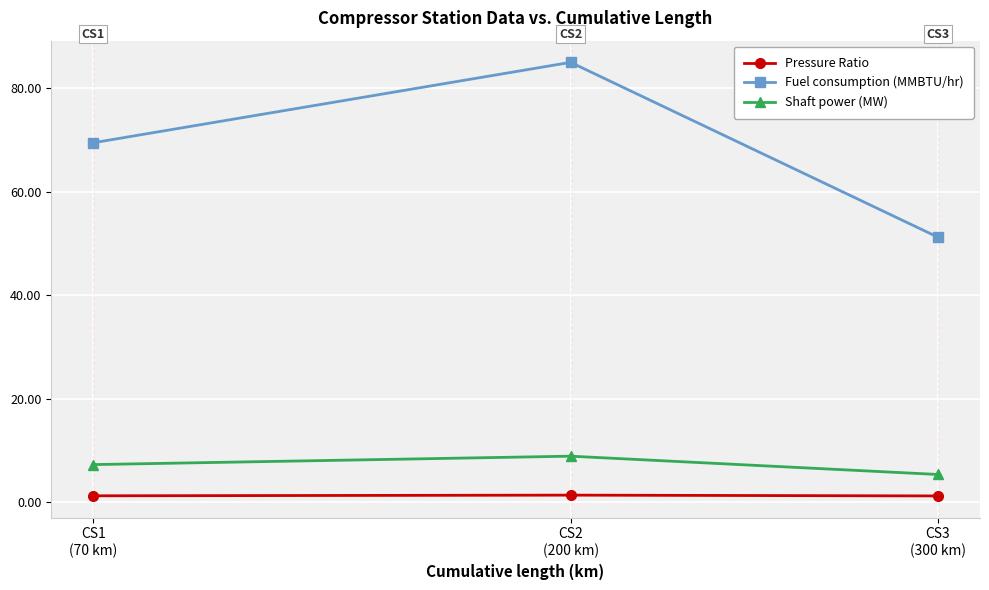

What is the maximum value for Fuel consumption (MMBTU/hr)?

85.0